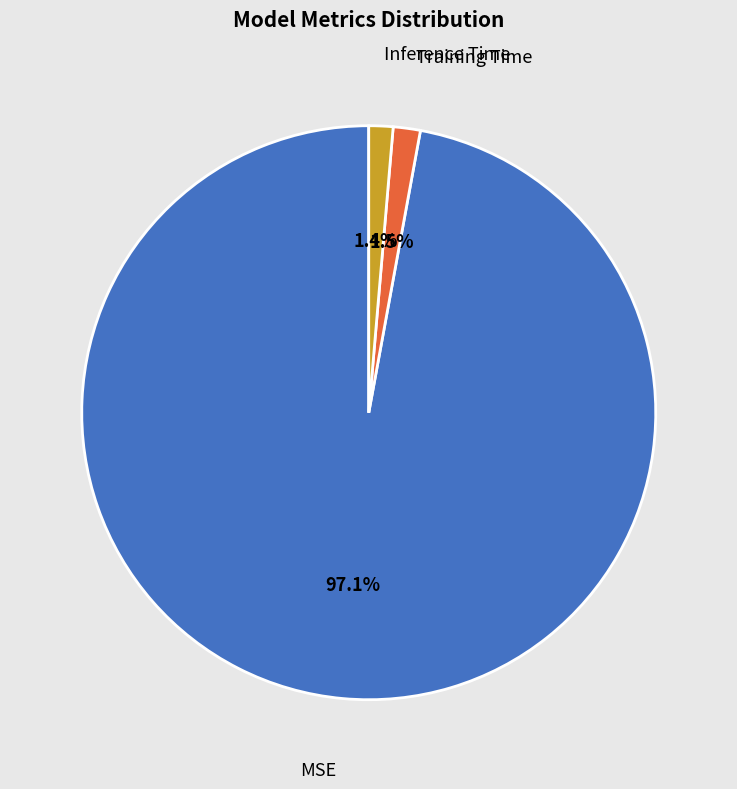

Does any single category account for the majority?

Yes